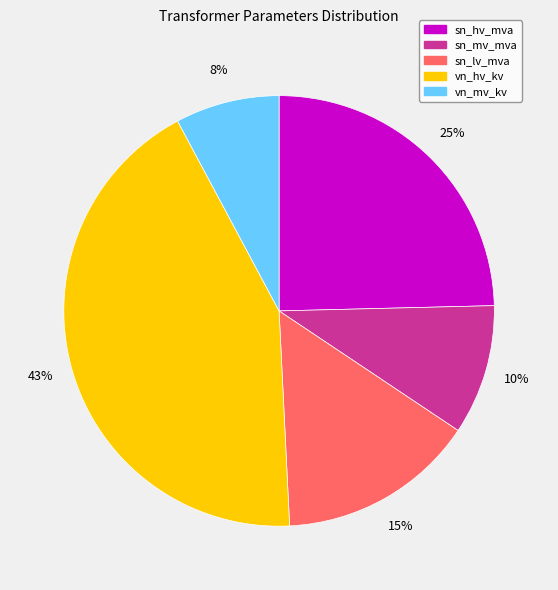

Is it true that vn_mv_kv is 8% of the pie?

True